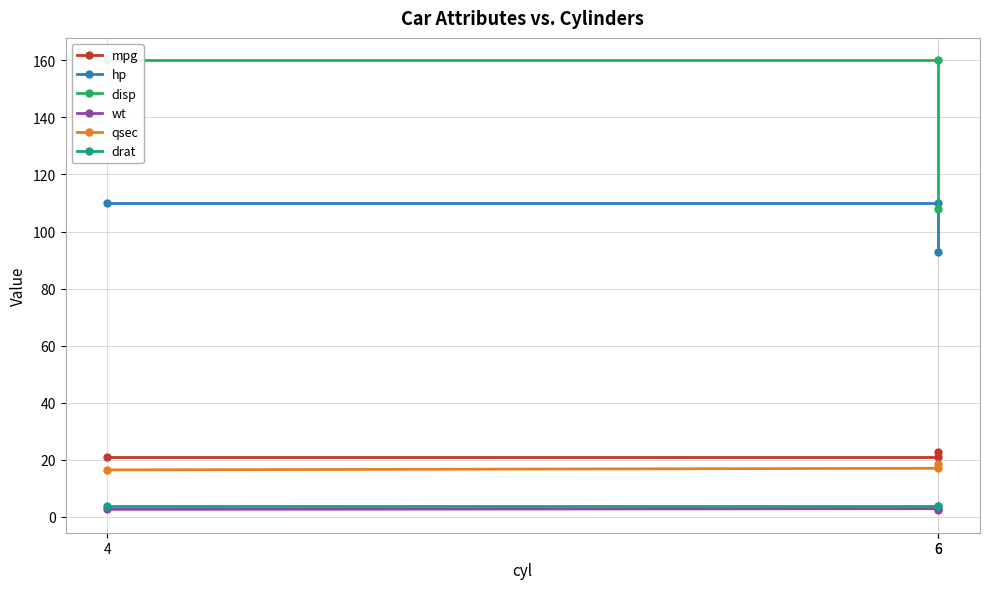

What are all the series names shown in the legend?

mpg, hp, disp, wt, qsec, drat